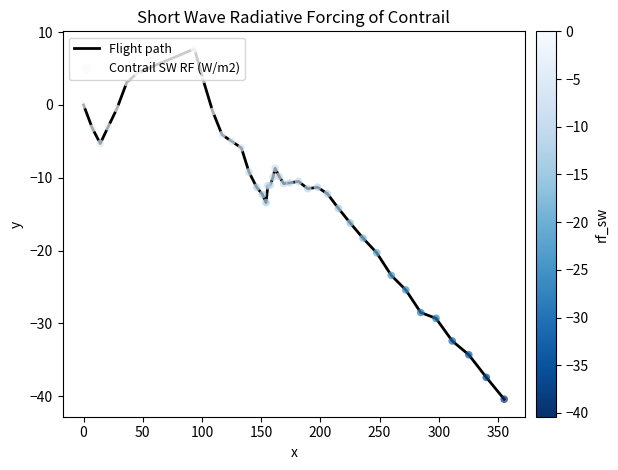

What is the greatest value displayed?

7.7